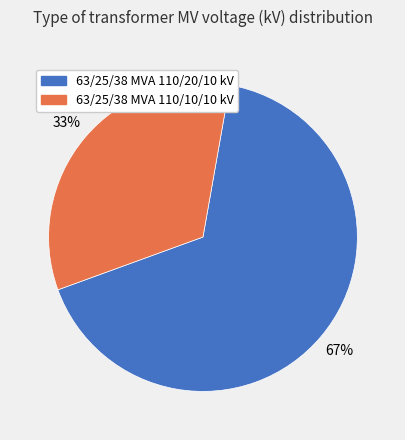

Approximately how many times larger is the value at 63/25/38 MVA 110/10/10 kV compared to 63/25/38 MVA 110/20/10 kV?

0.5